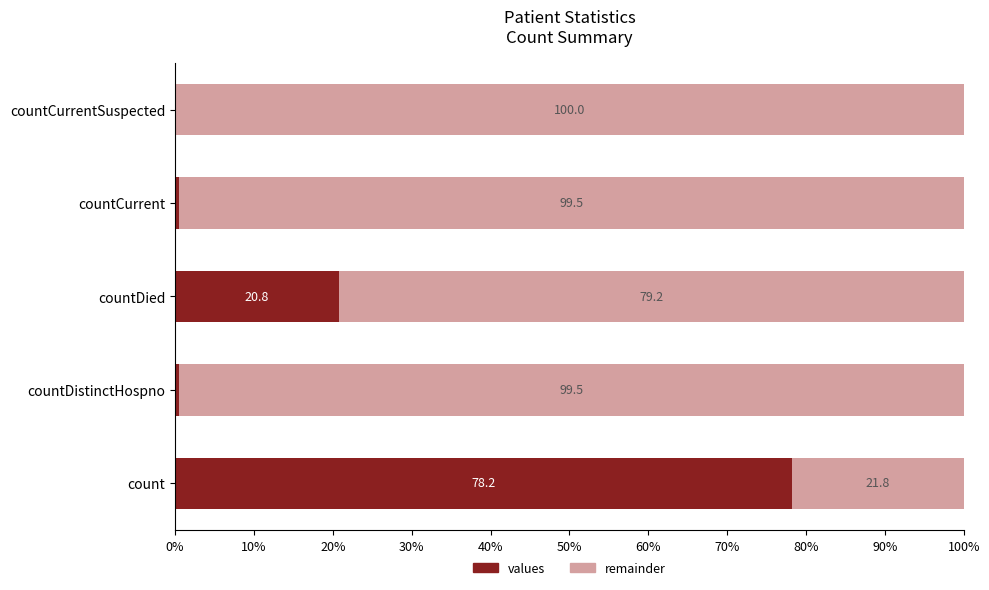

What is the sum of the values values at countCurrentSuspected and count?

78.2